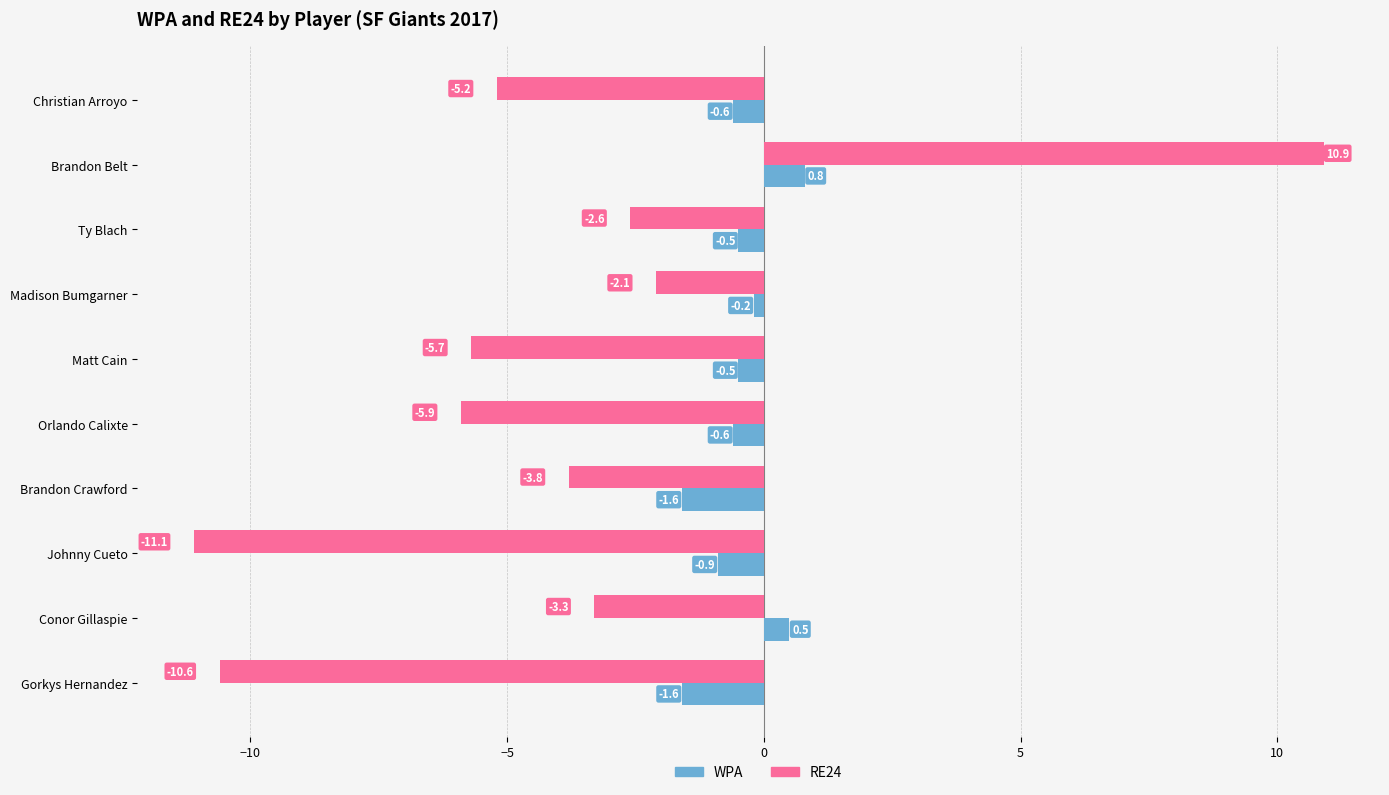

The value of RE24 at Brandon Crawford is -3.8. True or false?

True